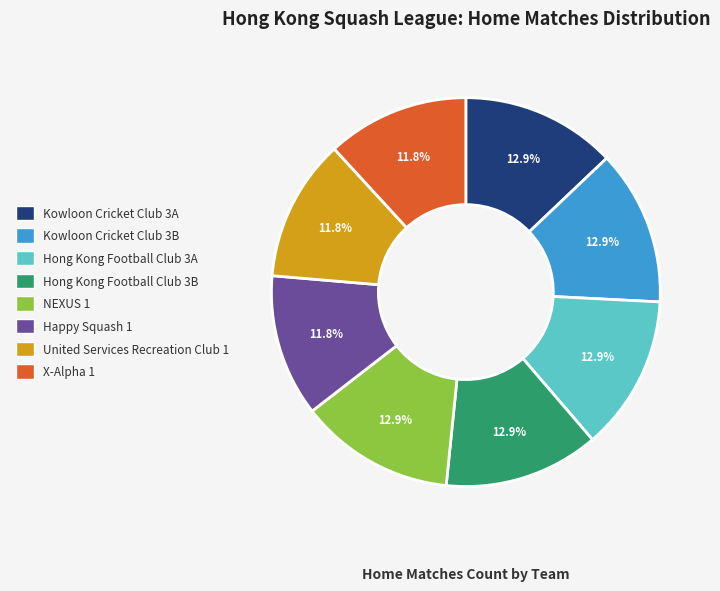

To the nearest percent, what is the combined percentage of United Services Recreation Club 1 and Hong Kong Football Club 3B?

25%